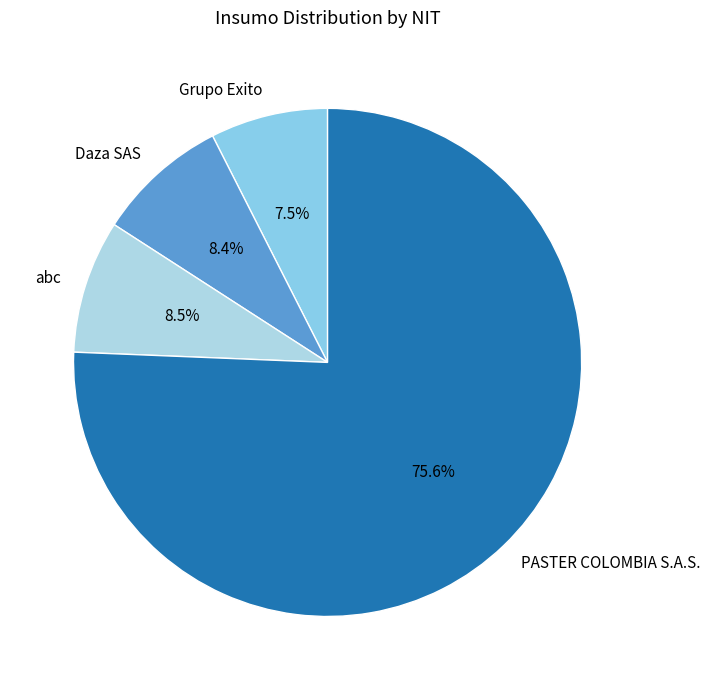

To the nearest percent, what portion does Daza SAS represent?

8%